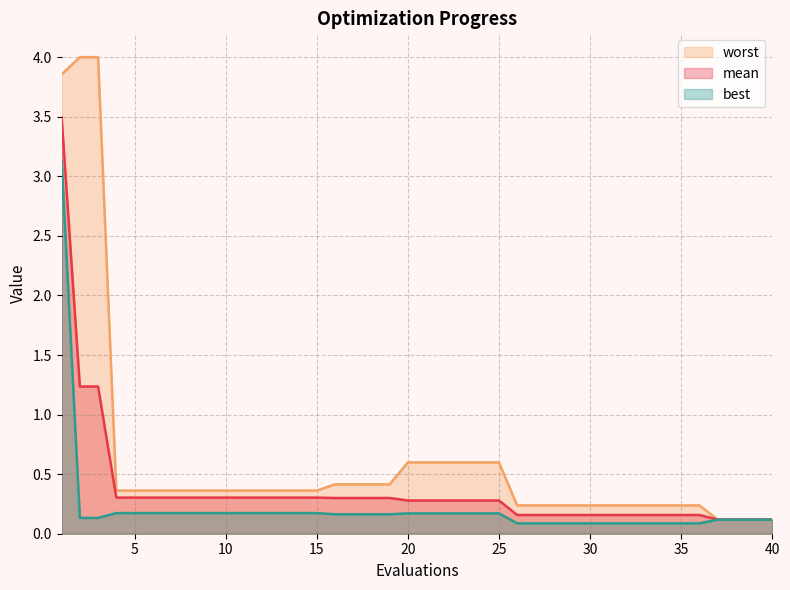

True or false: best and mean intersect in this chart.

False